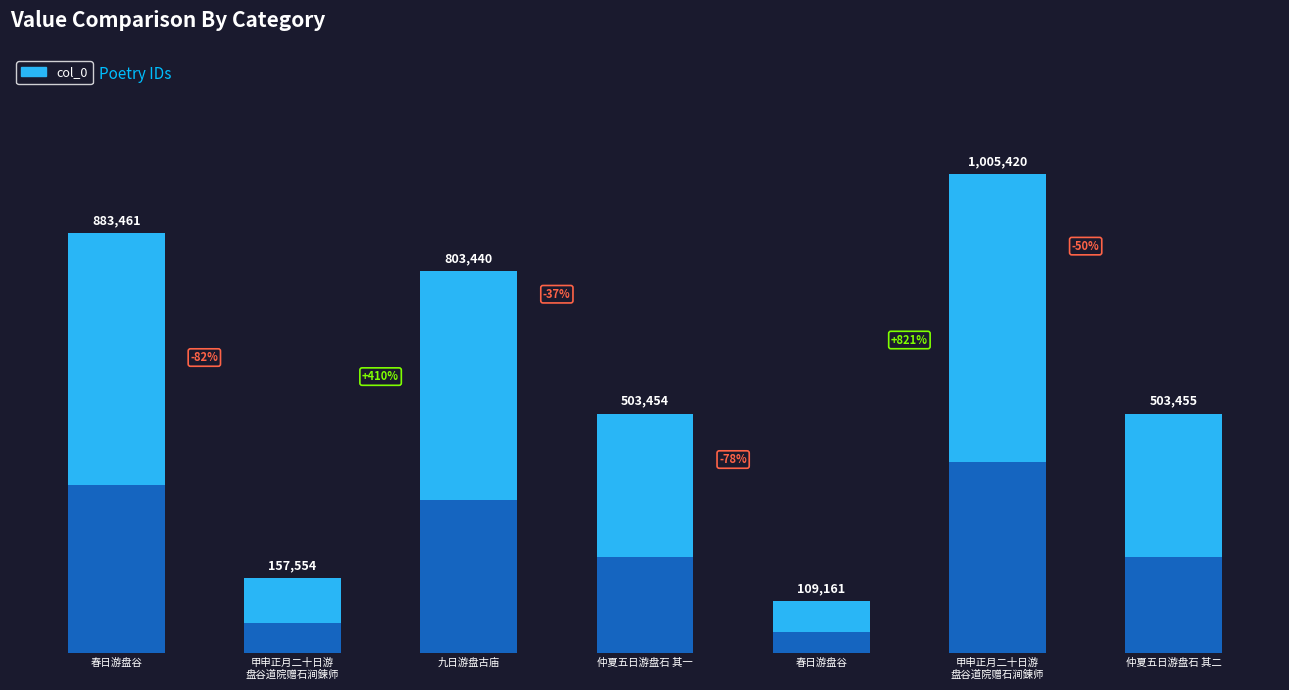

Where does the data first go above 503455?

春日游盘谷